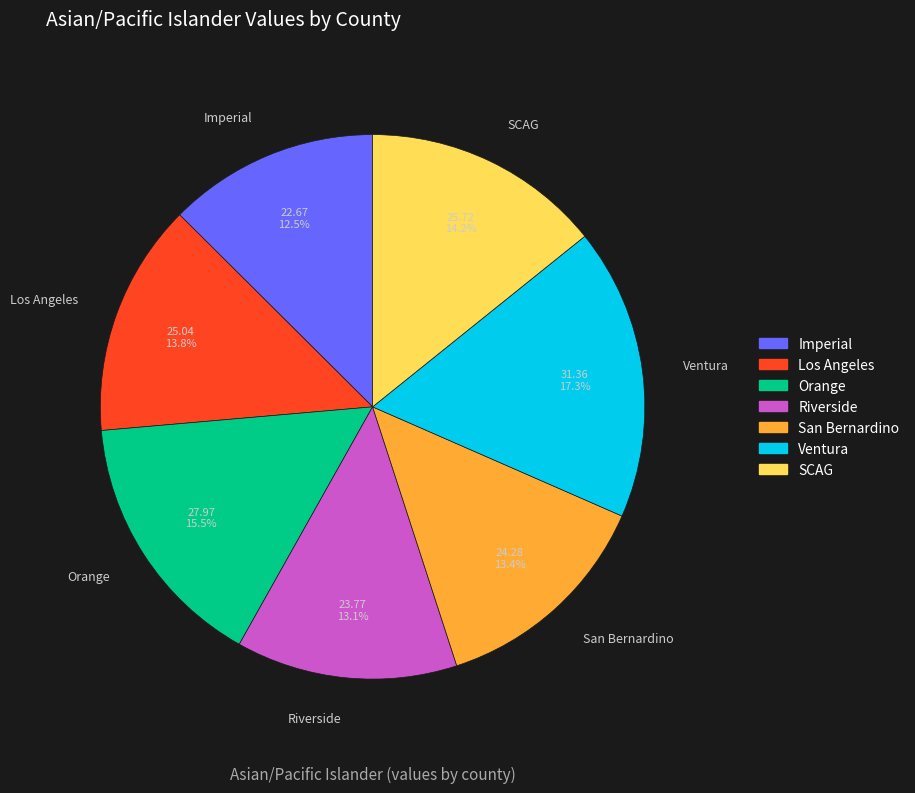

Which category has the smallest portion of the pie?

Imperial